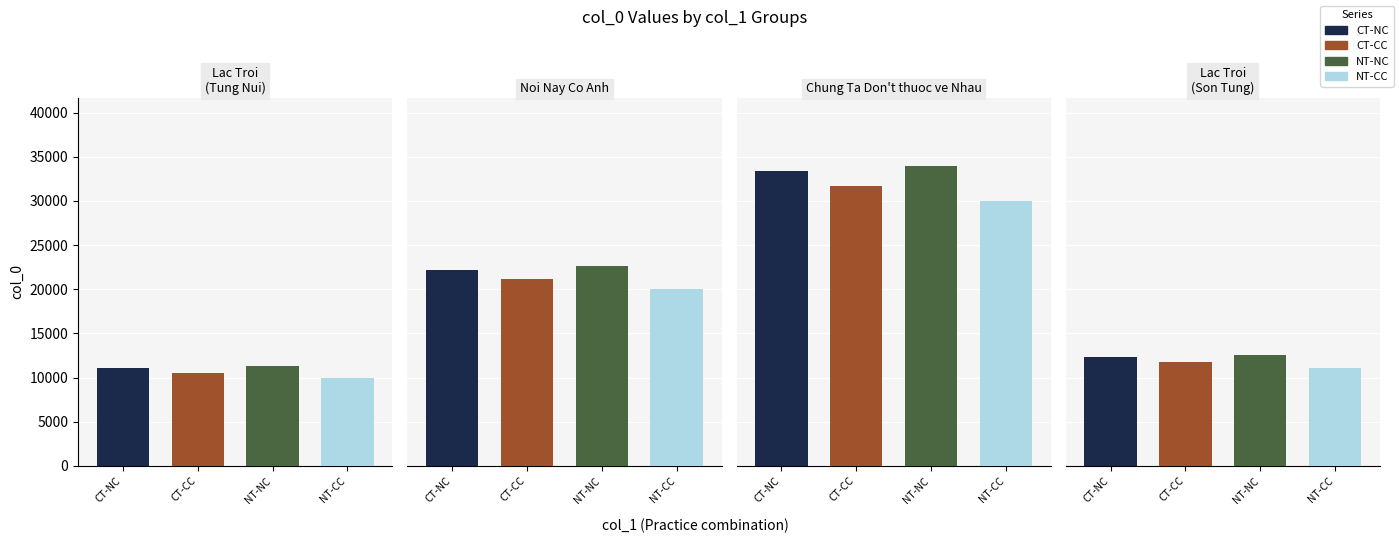

How many series are shown in this chart?

4